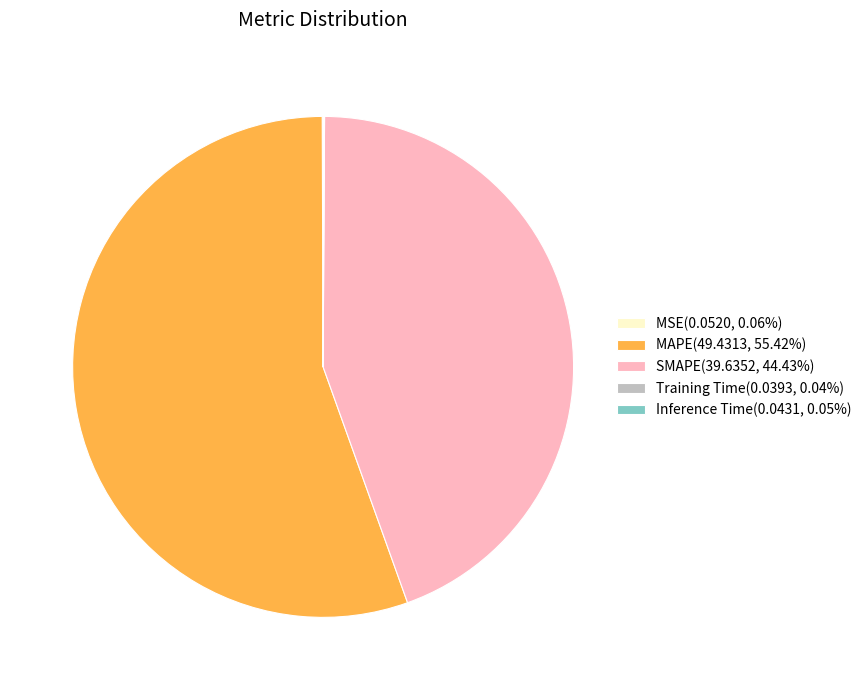

Is there any slice that represents more than half of the pie?

Yes